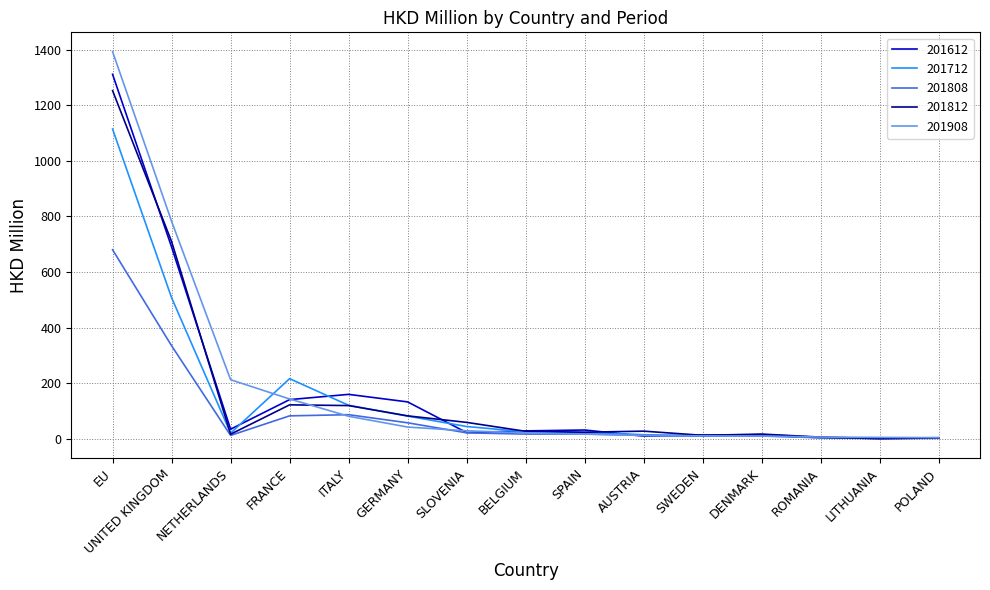

At which label does 201712 first exceed 22?

EU